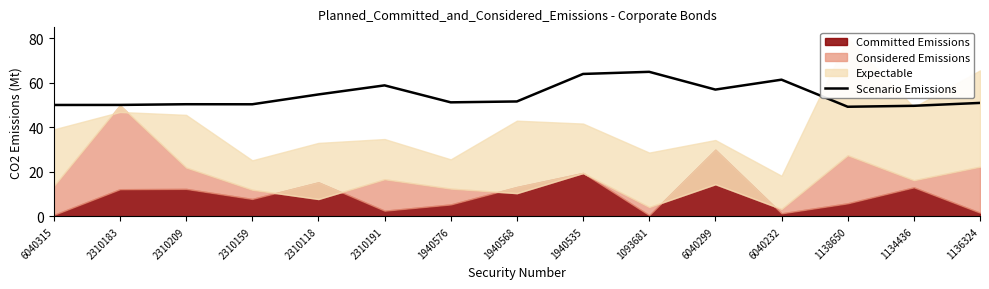

What is the lowest value of the Scenario Emissions series?

49.3